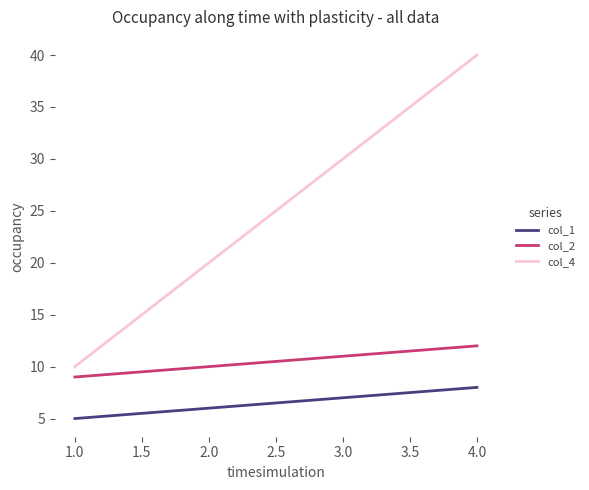

True or false: col_4 and col_2 cross at least once.

False